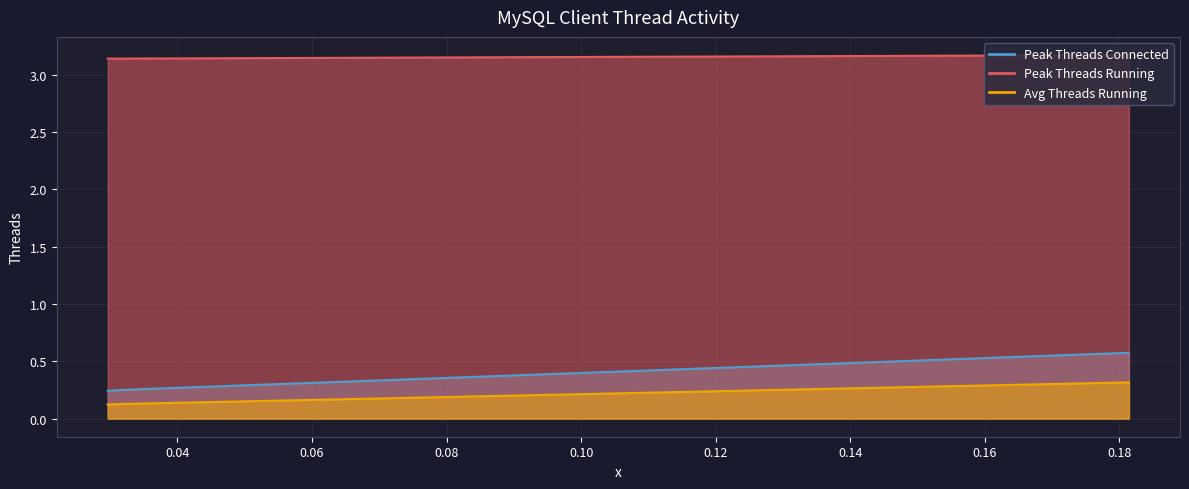

How many lines are shown in the chart?

3